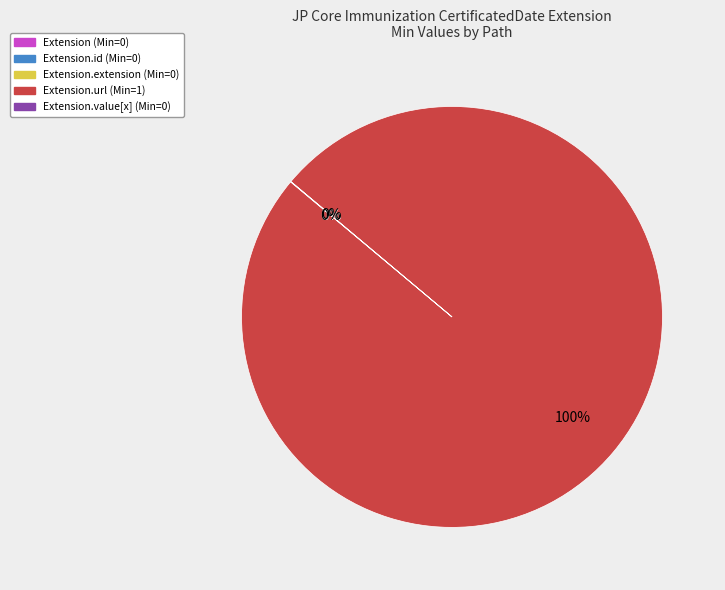

Does any single category account for the majority?

Yes